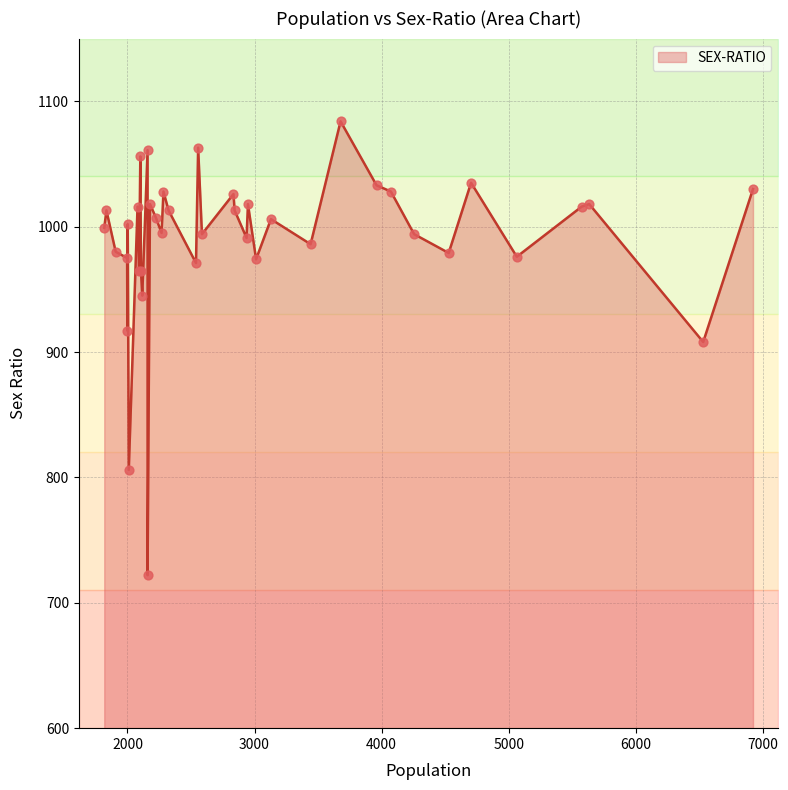

Which has a higher value, 4528 or 2323?

2323